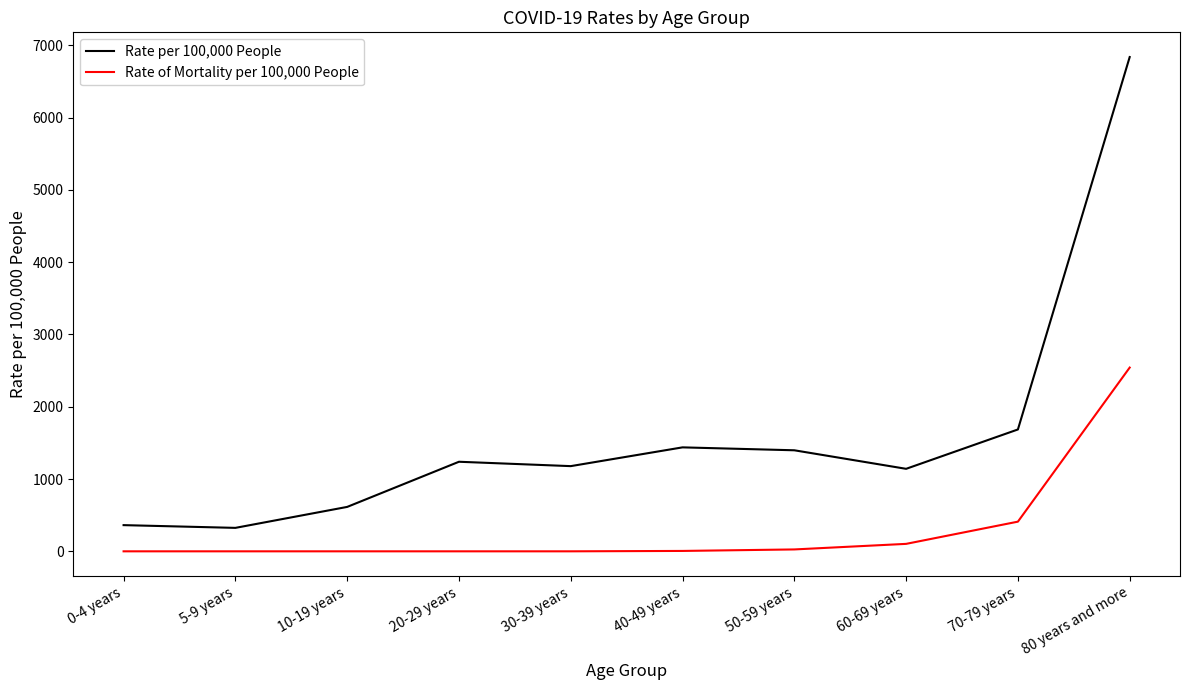

The Rate per 100,000 People series shows 1397.7 at 50-59 years. True or false?

True